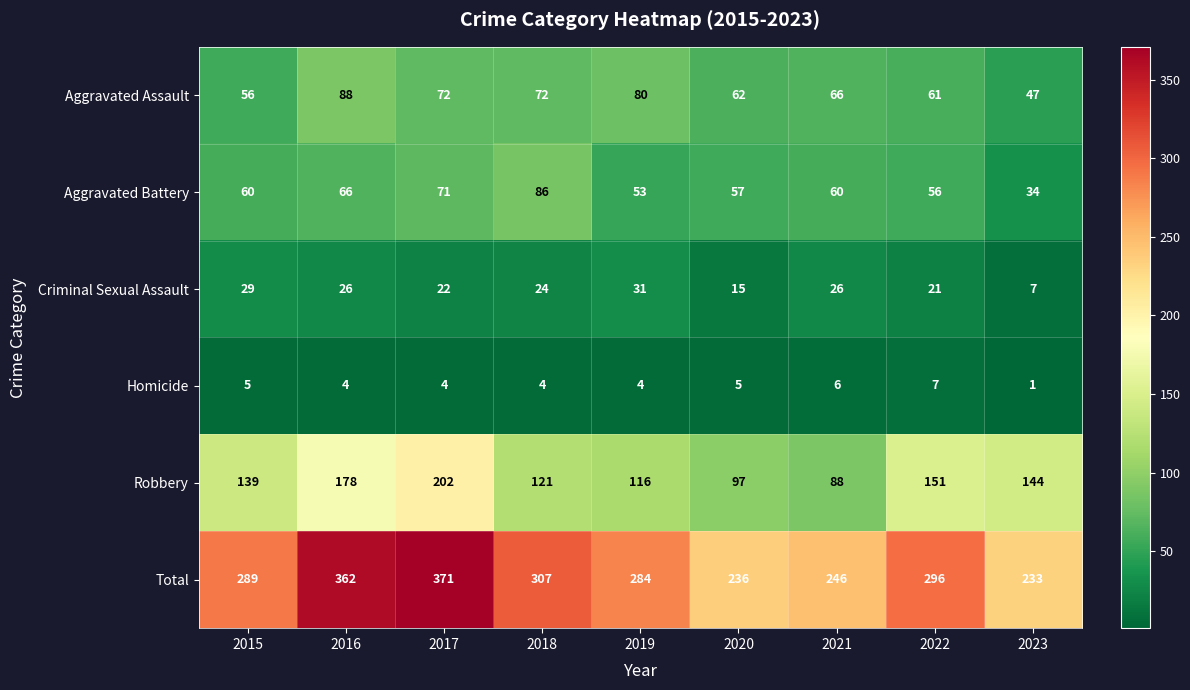

What is the average value of the Aggravated Battery series?

60